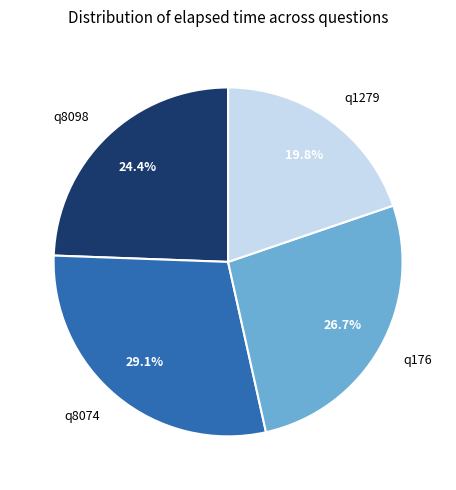

Is it true that q1279 is 20% of the pie?

True